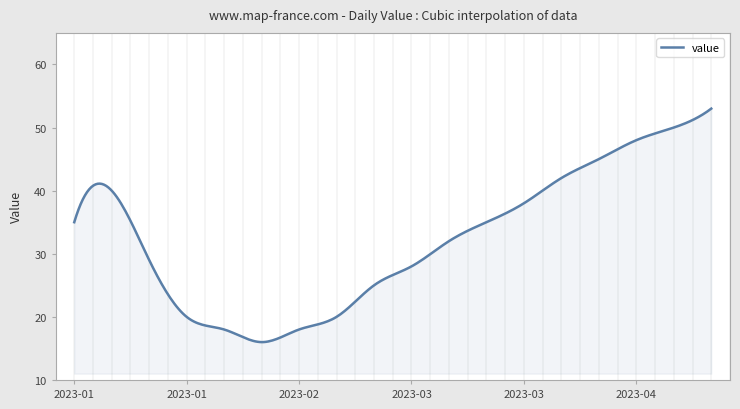

What is the minimum value shown in the chart?

16.0